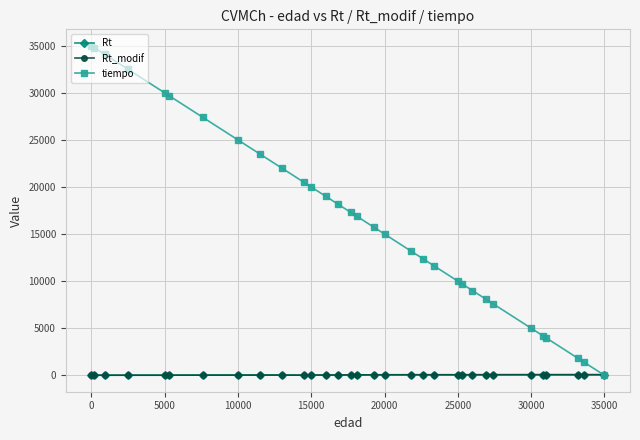

What is the maximum value shown in the chart?

35000.0